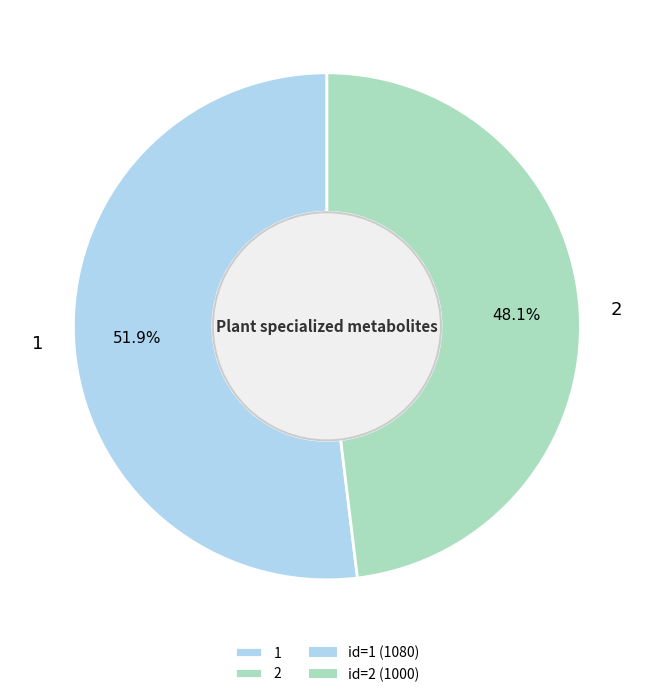

Approximately how many times larger is the value at 1 compared to 2?

1.1